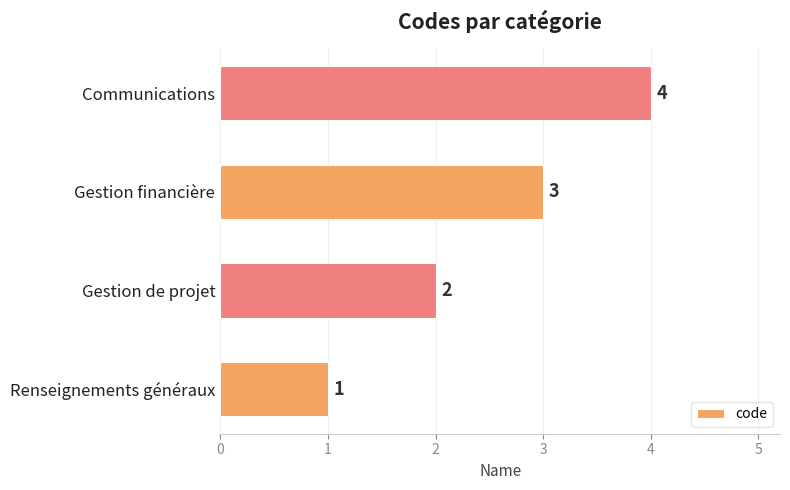

Count the values in the range 2 to 4.

3